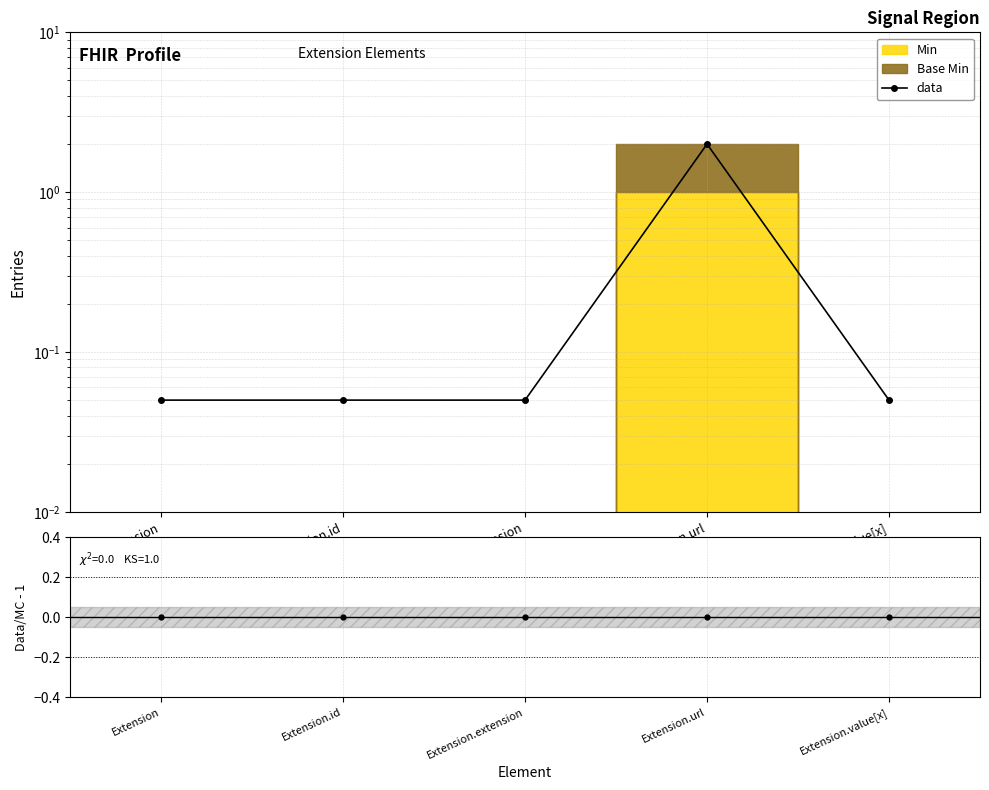

Which series has the largest range (max minus min)?

data